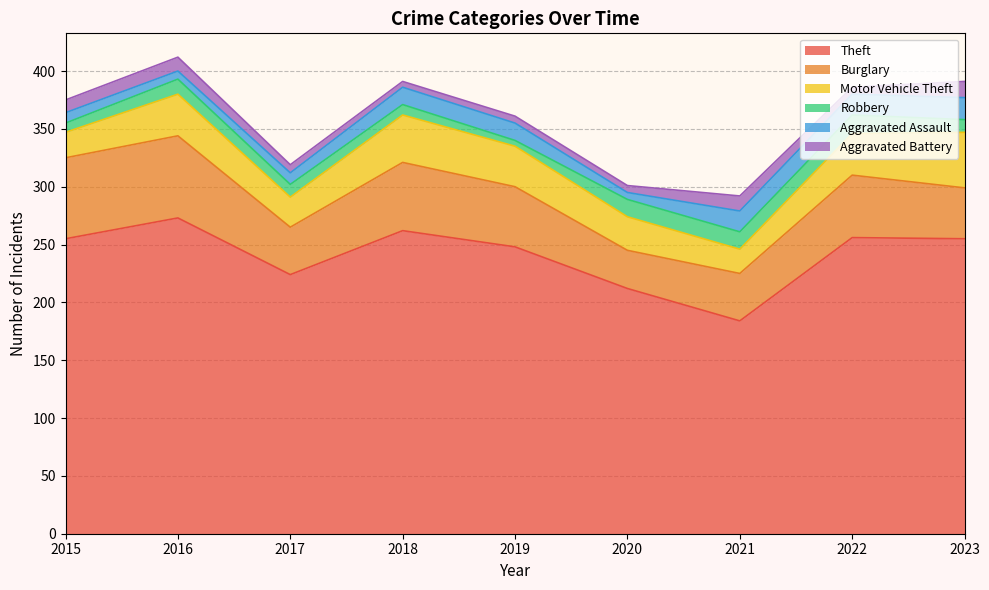

Where does the Burglary series first go above 52?

2015